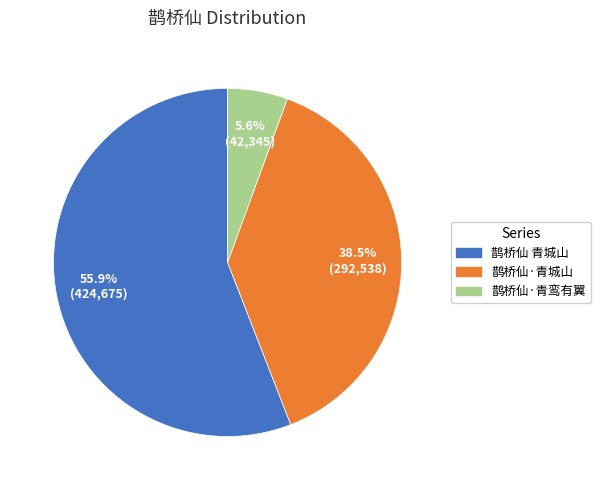

Is there any slice that represents more than half of the pie?

Yes